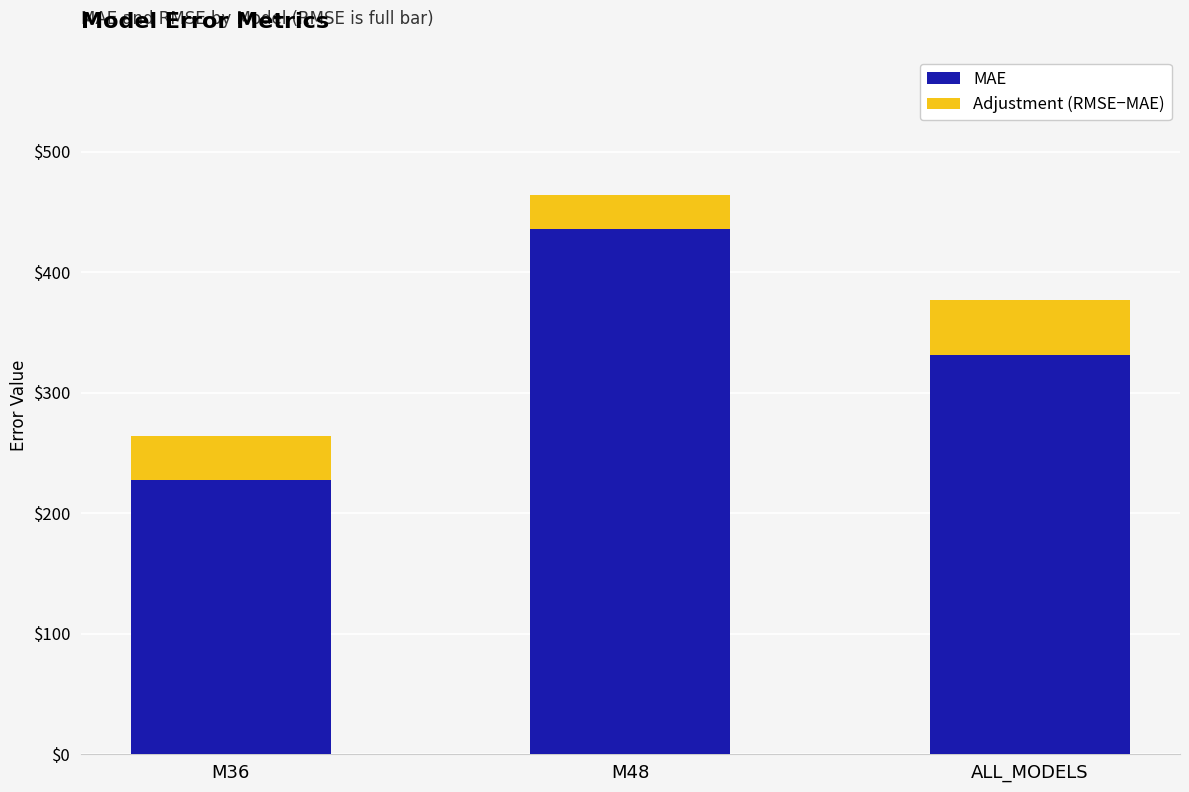

Are the bars grouped side by side (vs. stacked)?

No